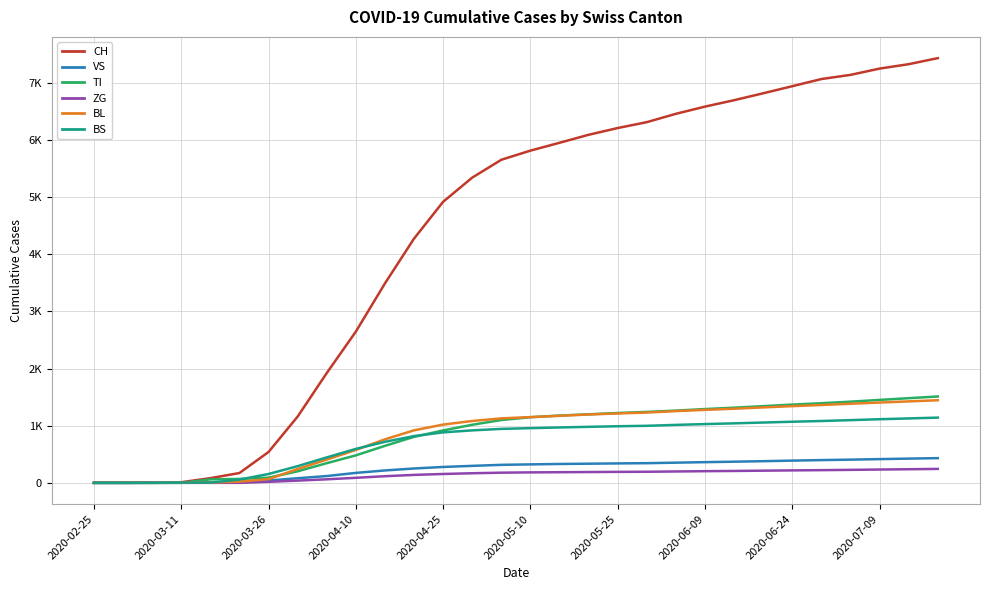

What is the highest value of the BL series?

1445